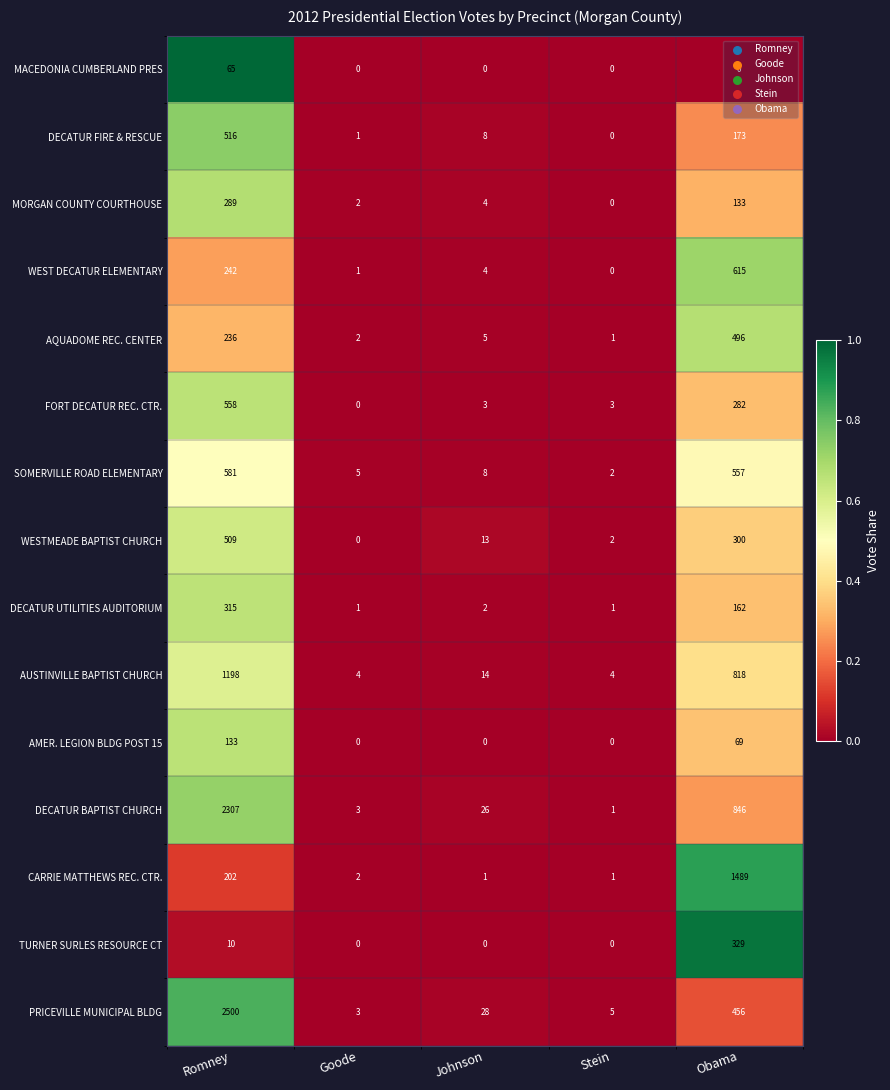

At how many categories does at least one series exceed 0?

5